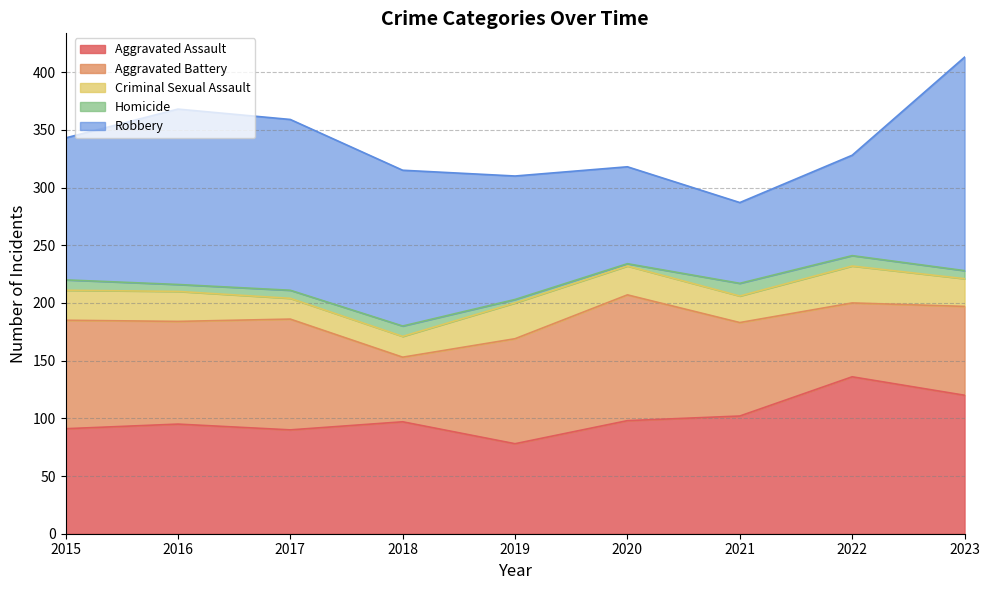

What is the greatest value displayed?

185